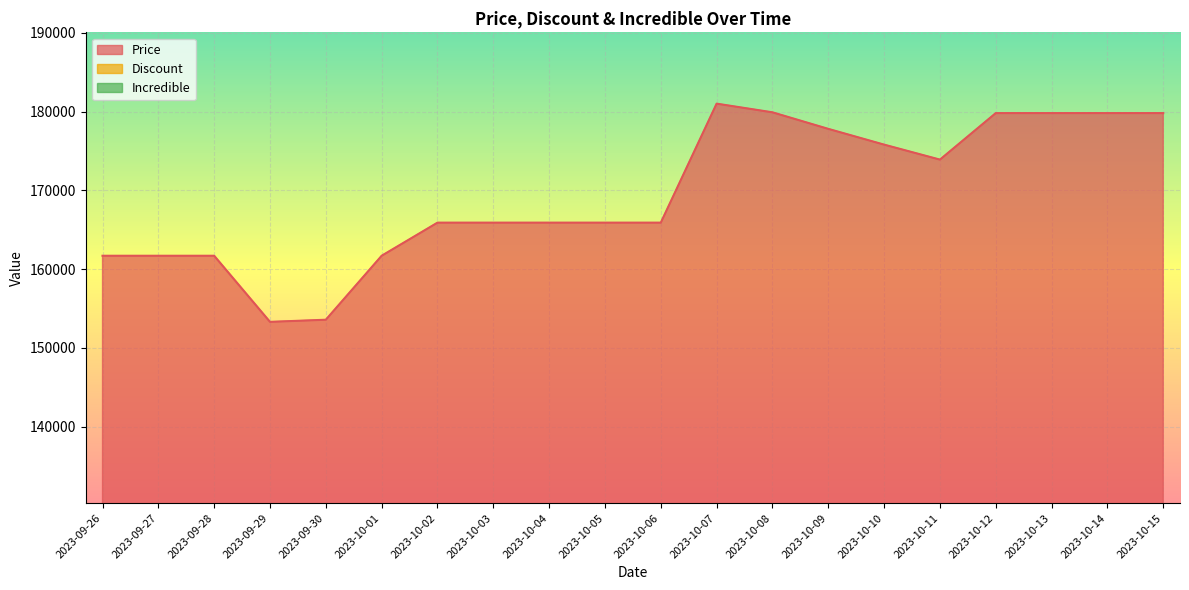

Reading right to left, transcribe all the data shown in this chart.

Price: 179800	179800	179800	179800	173900	175800	177800	179900	181000	165900	165900	165900	165900	165900	161700	153580	153310	161700	161700	161700
Discount: 0	0	0	0	0	0	0	0	0	0	0	0	0	0	0	0	0	0	0	0
Incredible: 0	0	0	0	0	0	0	0	0	0	0	0	0	0	0	0	0	0	0	0